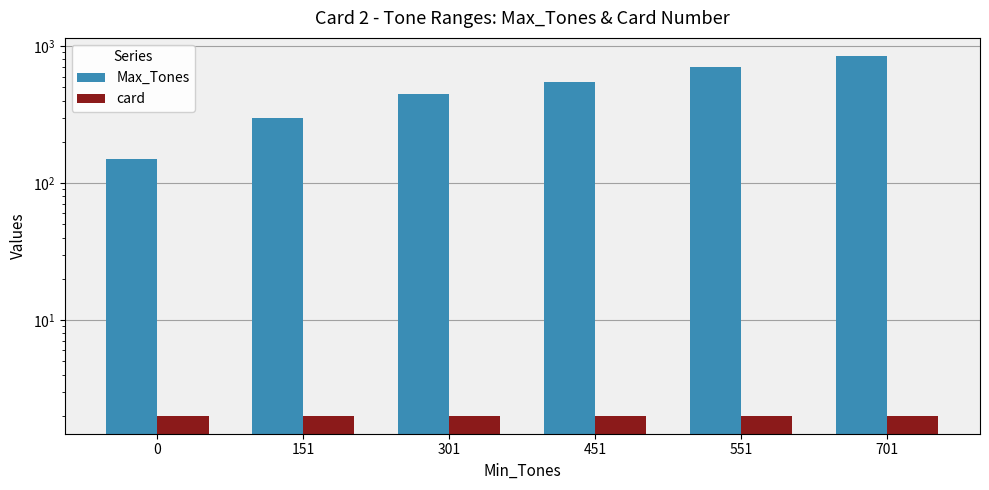

The card series shows 1 at 151. True or false?

False